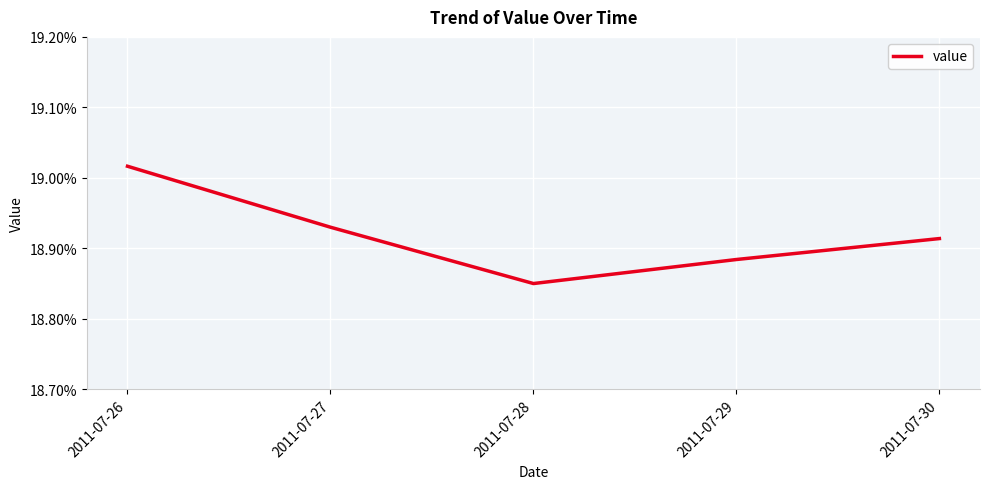

Which has a higher value, 2011-07-28 or 2011-07-29?

2011-07-29